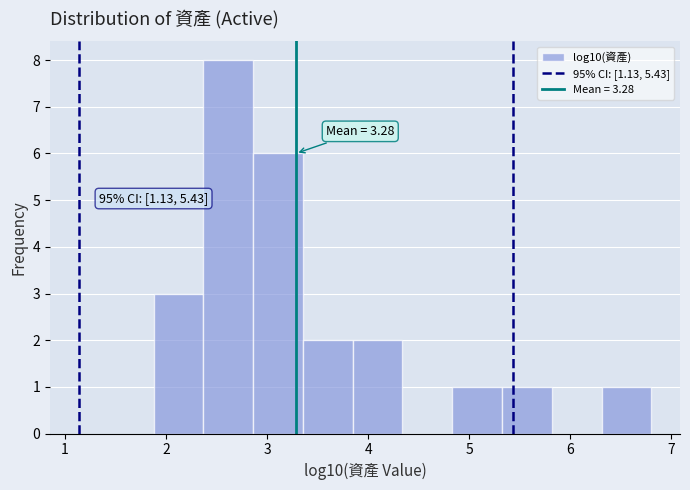

Over which range of the x-axis is the bar tallest?

2.4 to 2.9